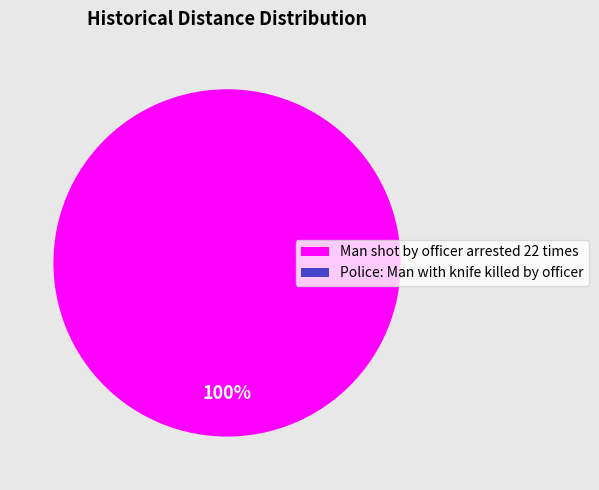

Which category accounts for the majority?

Man shot by officer arrested 22 times